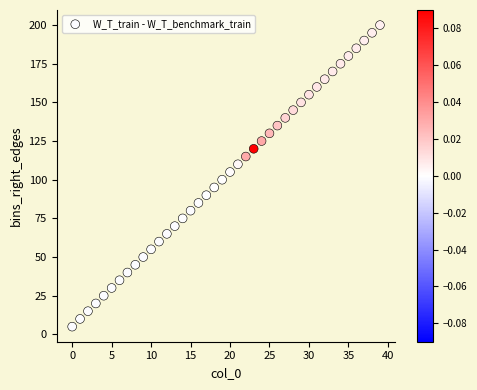

What is the range of Y values (max minus min)?

195